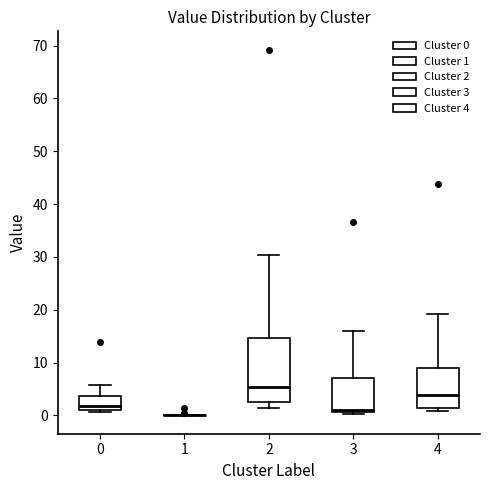

Where does the upper whisker of the box at x = 3 end on the y-axis? The values are not printed on the chart, so give them approximately, as read against the axis.

16